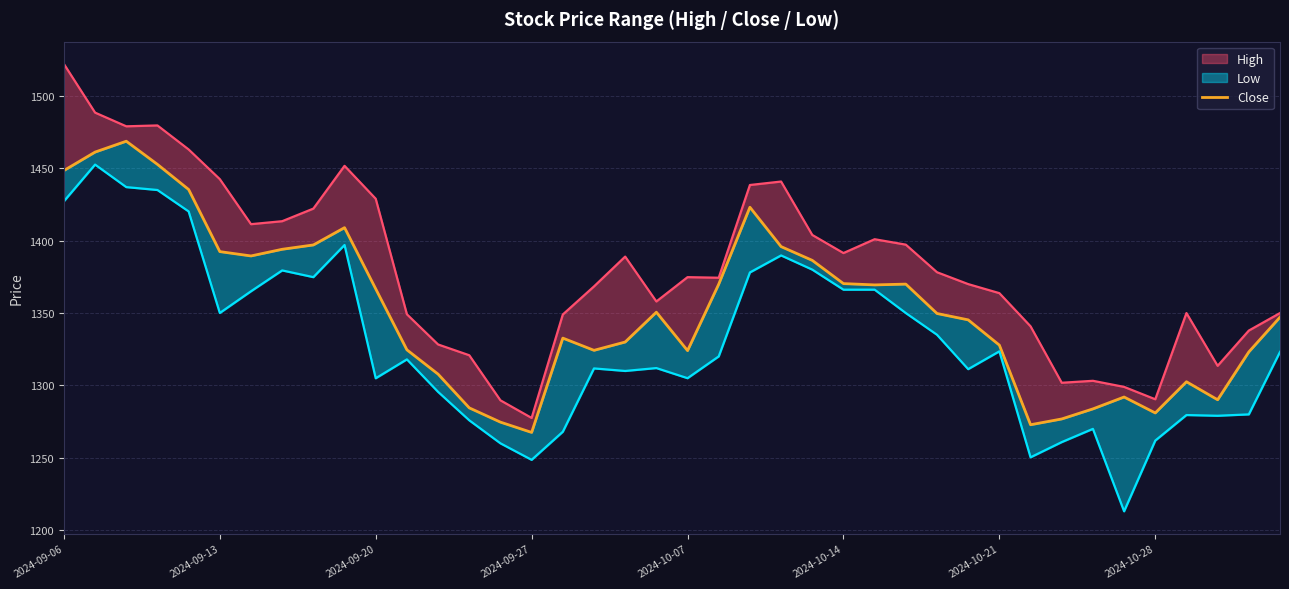

True or false: Close has more than 2 points higher than both neighbors.

True